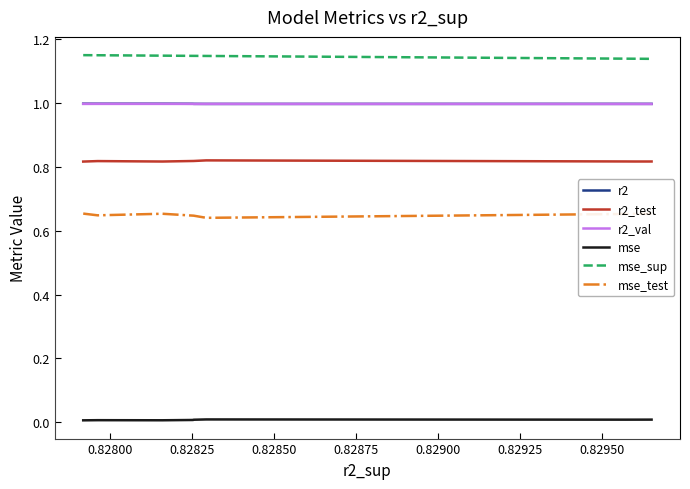

Which series has the largest total across all categories?

mse_sup